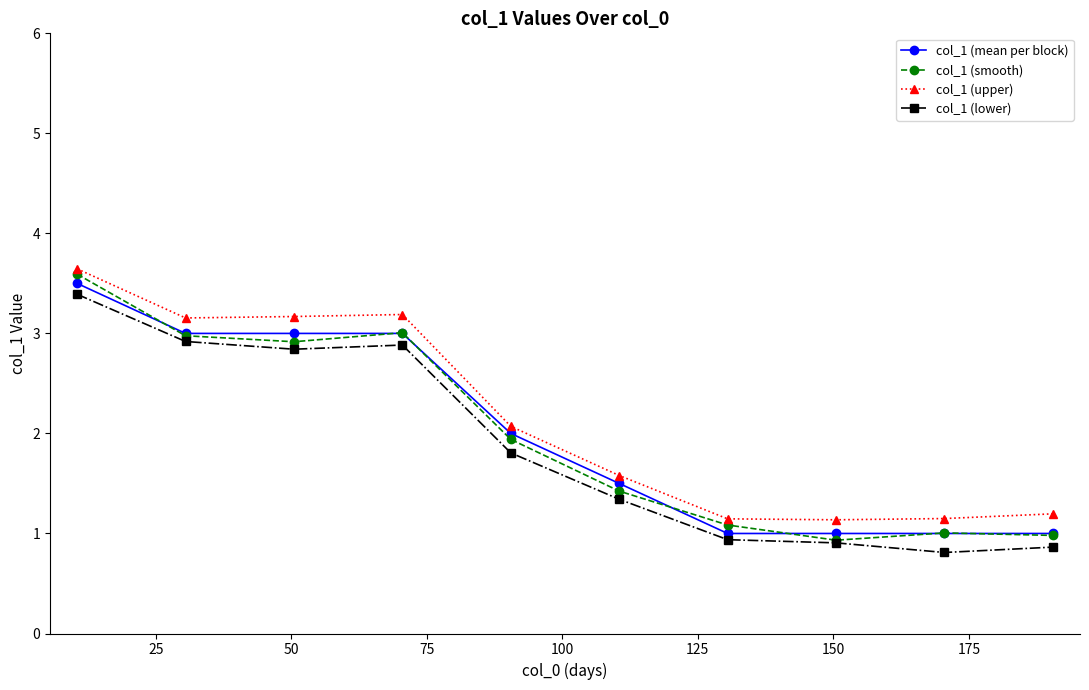

True or false: col_1 (lower) and col_1 (upper) intersect in this chart.

False